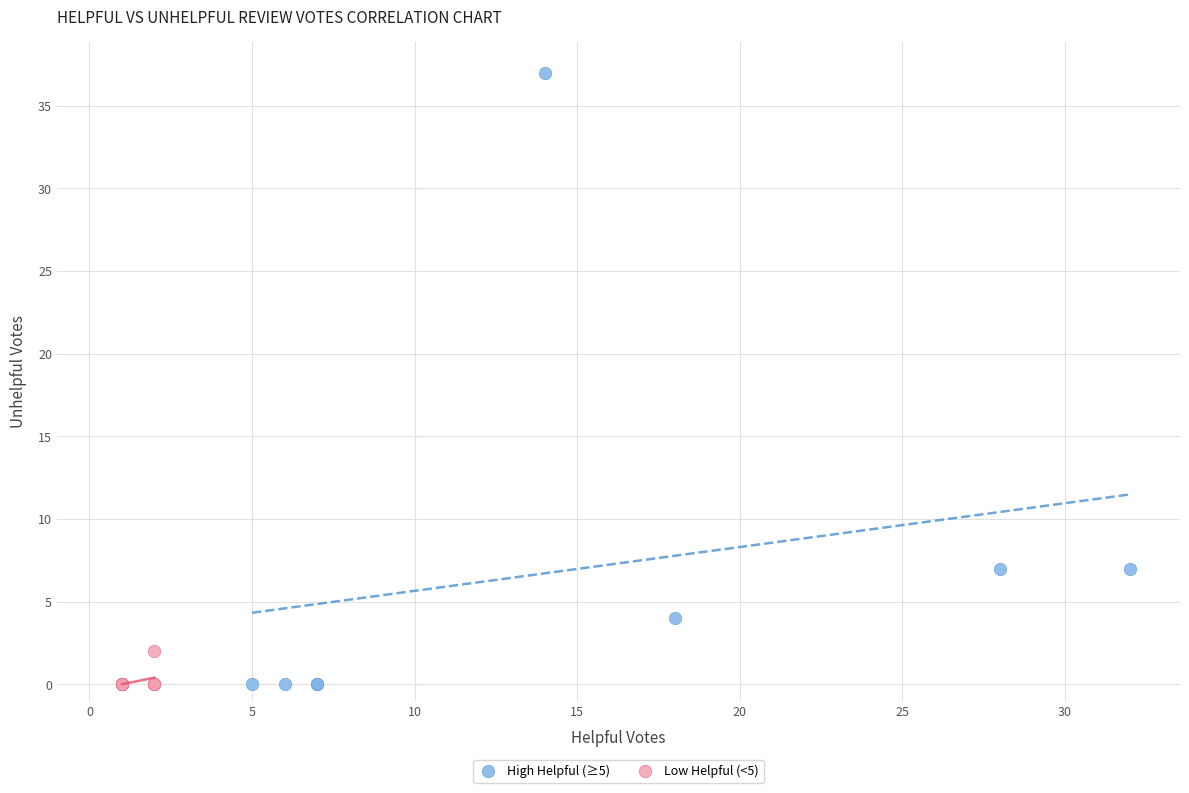

Which series reaches the maximum Y coordinate?

High Helpful (≥5)